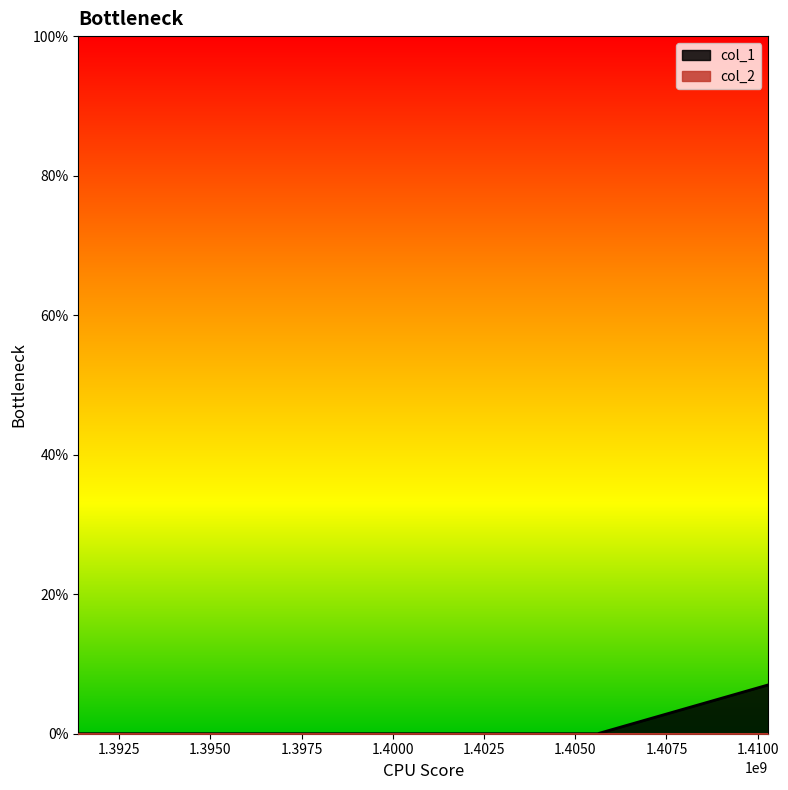

Which has a higher value, 1410289630 or 1405613404?

1410289630